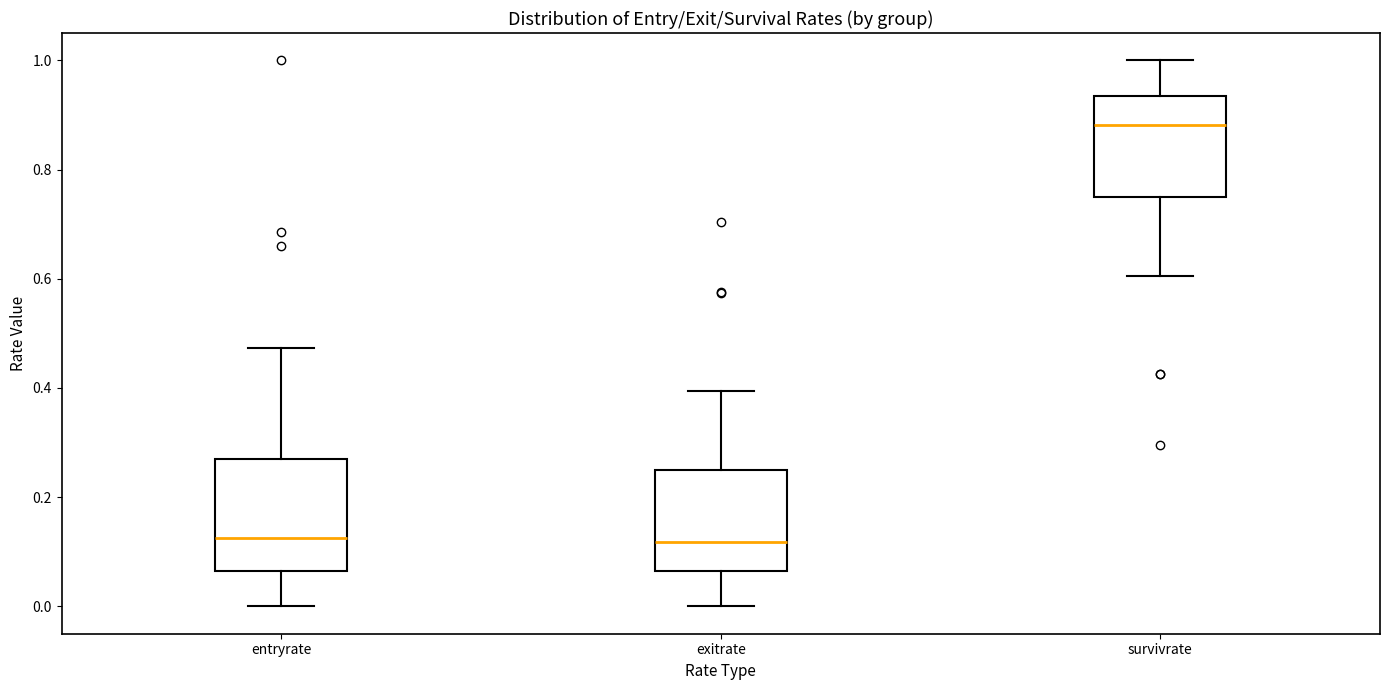

Where does the median line of the box for exitrate sit on the y-axis? The values are not printed on the chart, so give them approximately, as read against the axis.

0.12